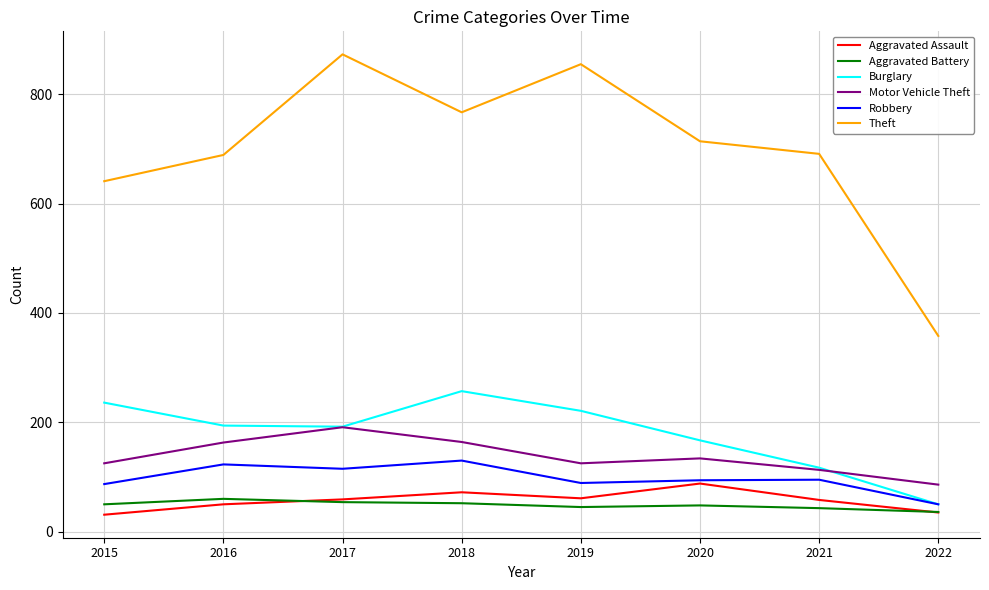

At which label does Burglary first exceed 194?

2015